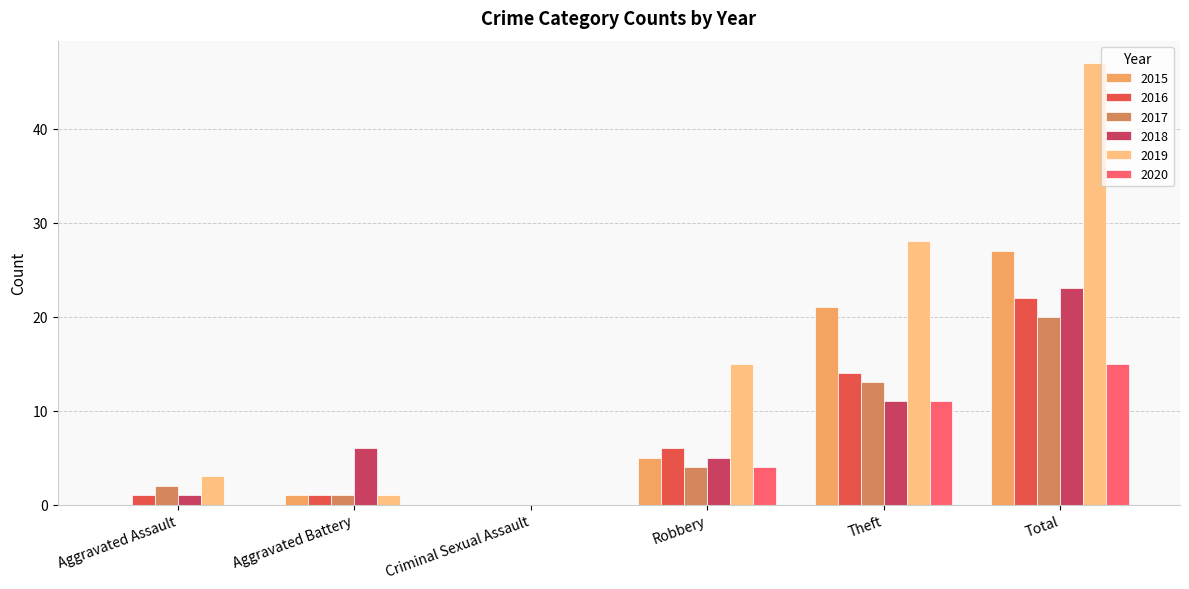

How many groups of bars are there?

6